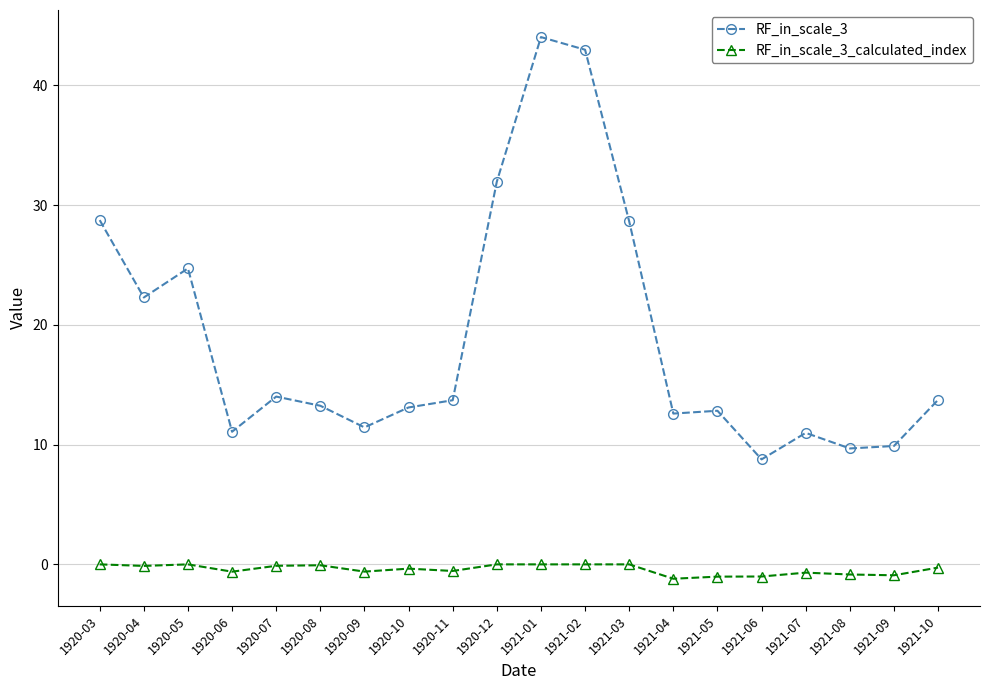

What is the sum of all RF_in_scale_3_calculated_index values?

-8.4